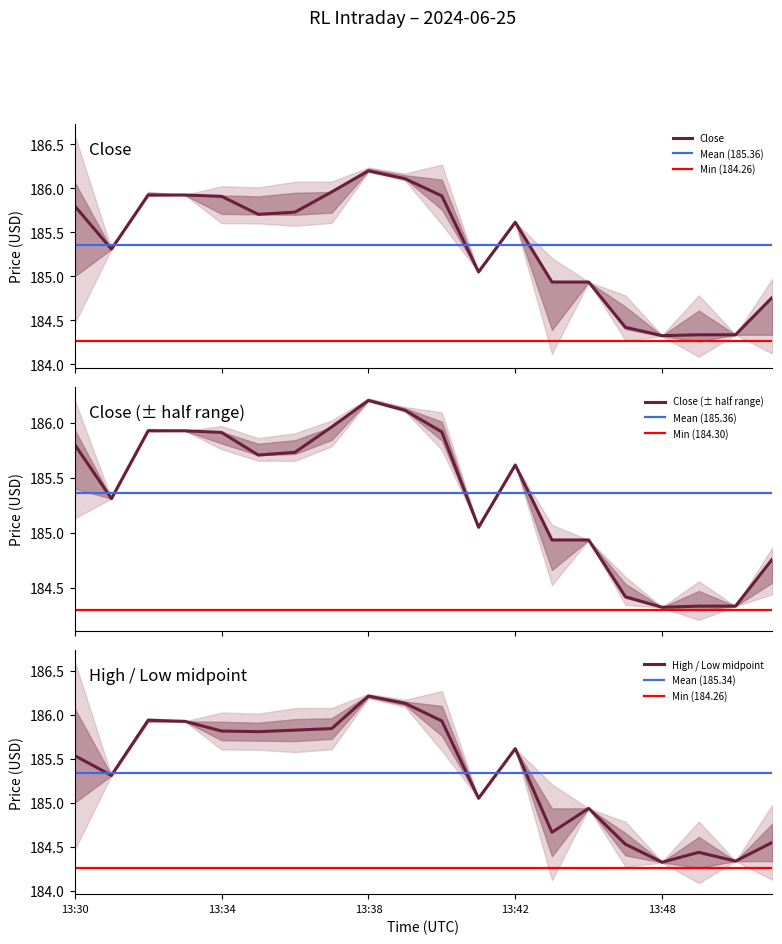

The high series shows 185.9 at 13:34. True or false?

True